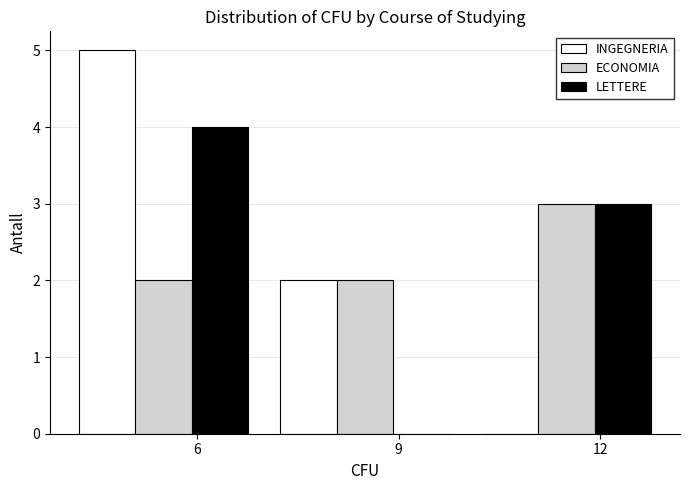

Reading left to right, transcribe this chart: for each range on the x-axis, give the height of each series' bar. The values are not printed on the chart, so give them approximately, as read against the axis.

4 to 7: INGEGNERIA=5	ECONOMIA=2	LETTERE=4
7 to 10: INGEGNERIA=2	ECONOMIA=2	LETTERE=0
10 to 13: INGEGNERIA=0	ECONOMIA=3	LETTERE=3